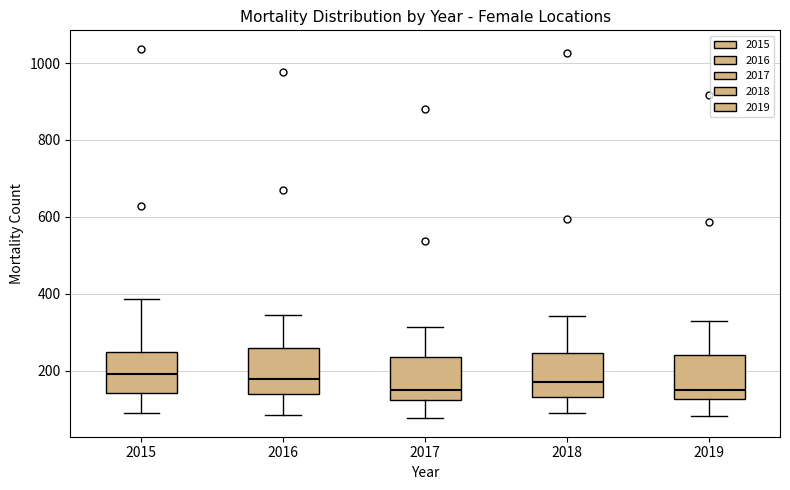

Reading left to right, read every box against the y-axis: the position of its median line, the range the box covers, and the ends of its whiskers. The values are not printed on the chart, so give them approximately, as read against the axis.

2015: median 200, box 140 to 240, whiskers 80 to 380
2016: median 180, box 140 to 260, whiskers 80 to 340
2017: median 140, box 120 to 240, whiskers 80 to 320
2018: median 160, box 140 to 240, whiskers 100 to 340
2019: median 140, box 120 to 240, whiskers 80 to 340